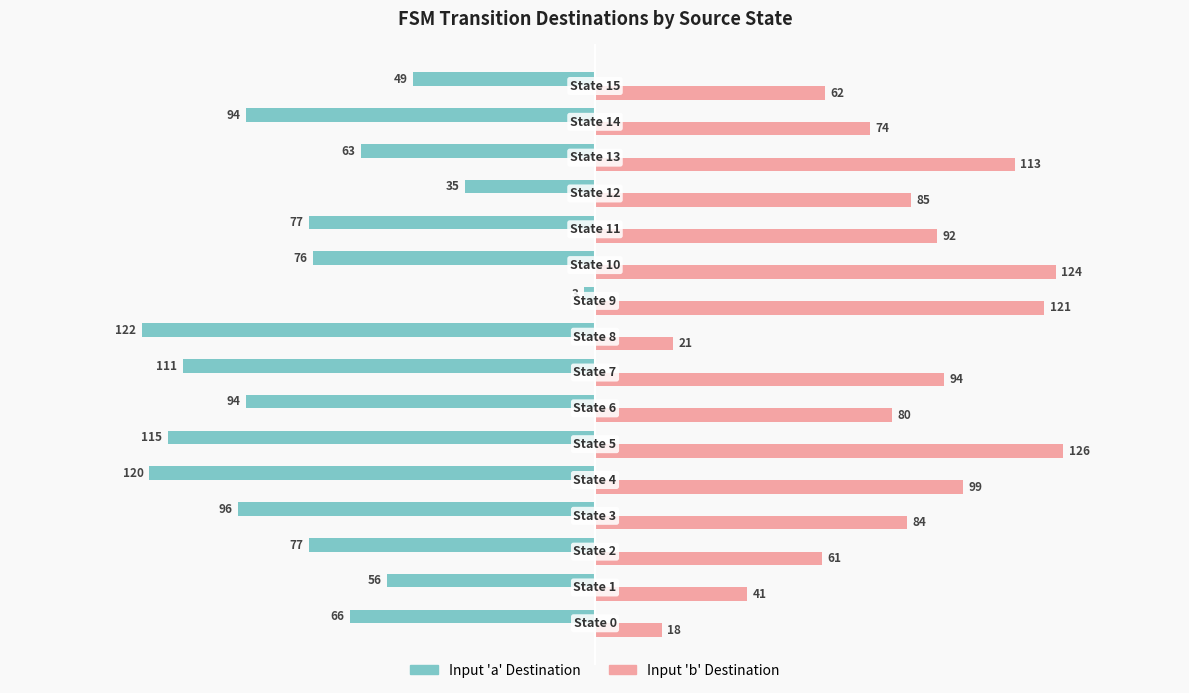

What is the difference between the maximum and minimum values in the Input 'a' Destination series?

119